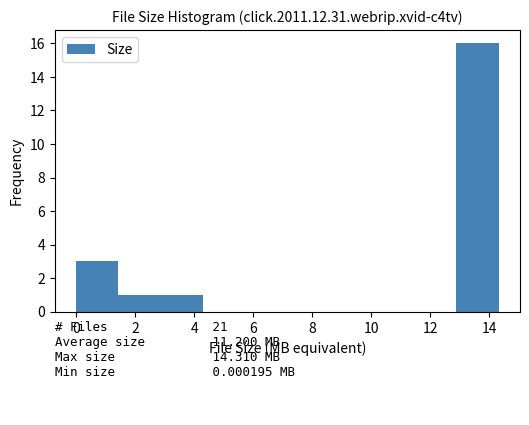

Reading left to right, transcribe this chart: for each bar, give the range it covers on the x-axis and its height. Neither the bar edges nor the heights are printed on the chart, so give them approximately, as read against the axes.

0.0 to 1.4: 3
1.4 to 2.8: 1
2.8 to 4.2: 1
4.2 to 5.8: 0
5.8 to 7.2: 0
7.2 to 8.6: 0
8.6 to 10.0: 0
10.0 to 11.4: 0
11.4 to 12.8: 0
12.8 to 14.4: 16